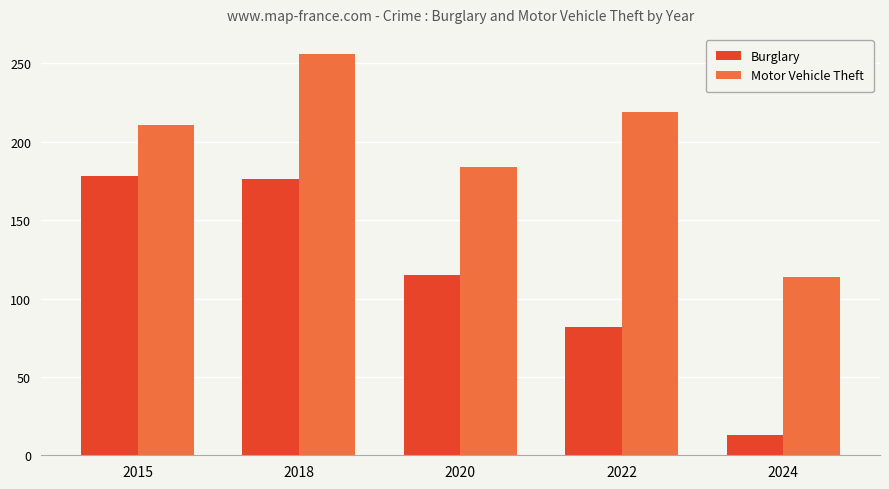

Which label corresponds to the largest value in the chart?

2018